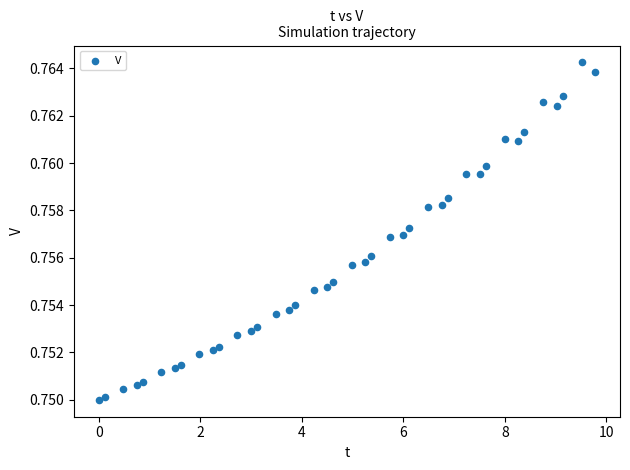

What is the range of X values (max minus min)?

9.8